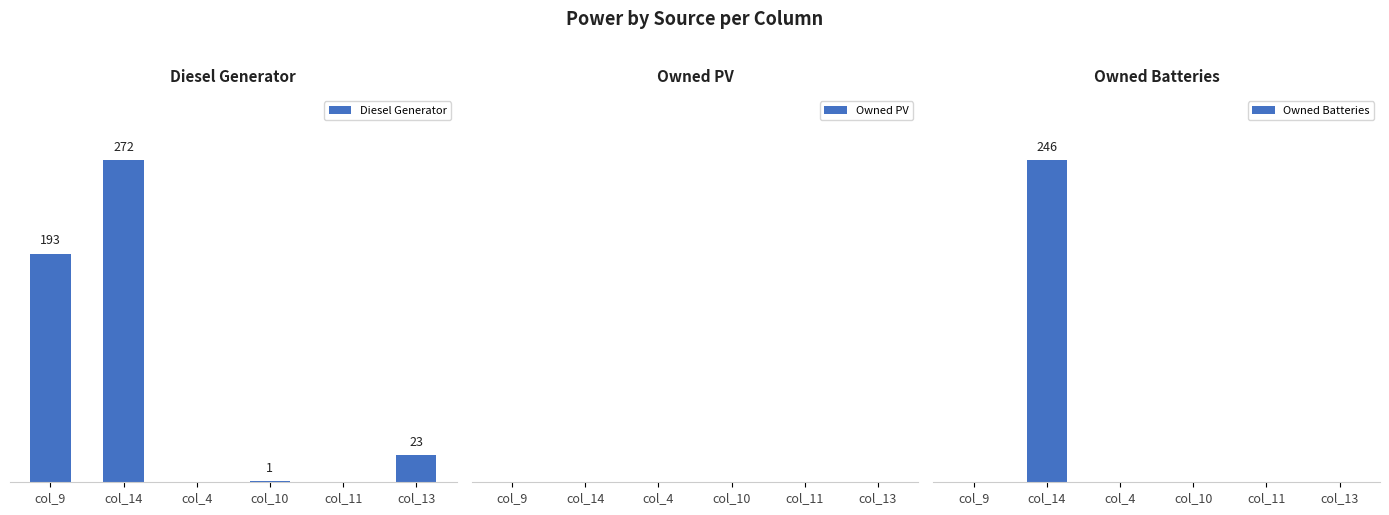

Between col_11 and col_9, which is larger?

col_9